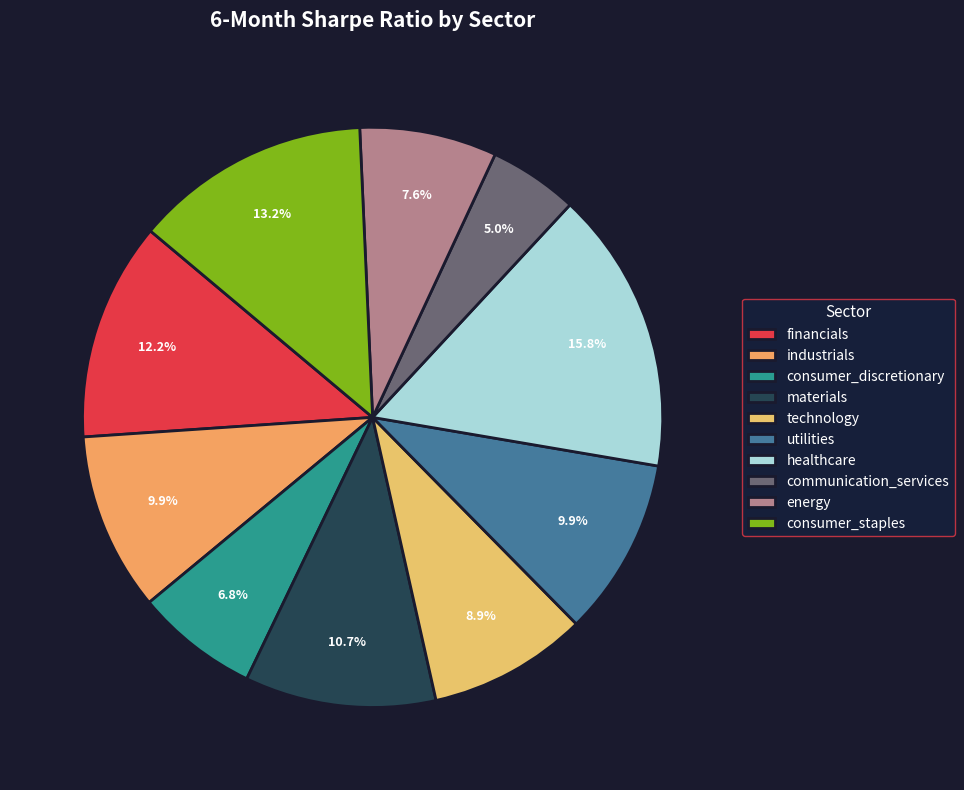

Count the number of slices in the pie.

10